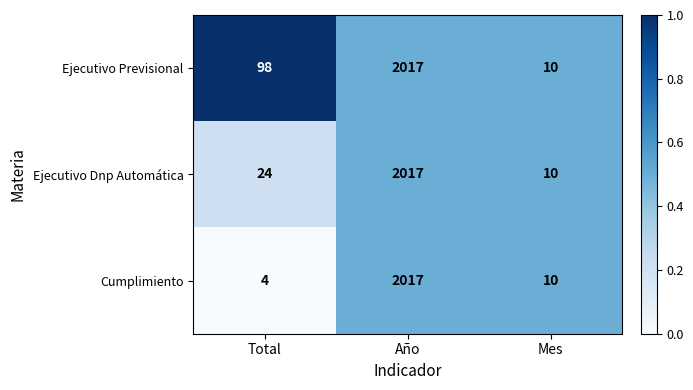

What is the sum of the Ejecutivo Previsional values at Año and Total?

2115